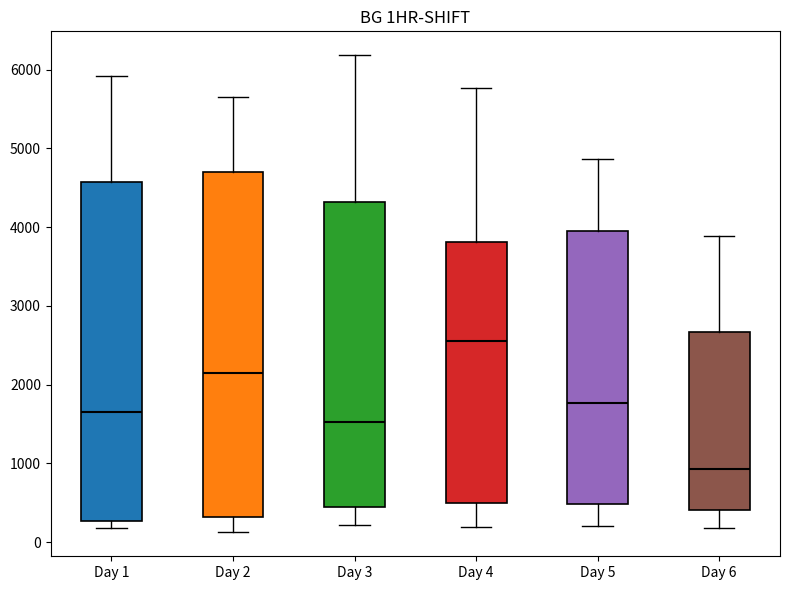

Which box has the highest median line?

Day 4